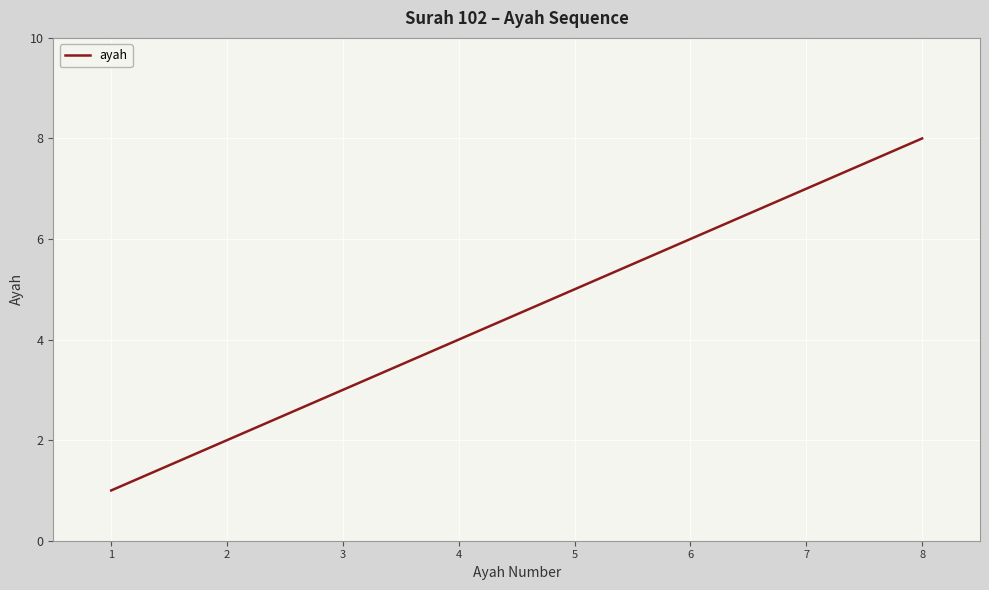

Reading left to right, extract all data points from this chart.

1=1	2=2	3=3	4=4	5=5	6=6	7=7	8=8